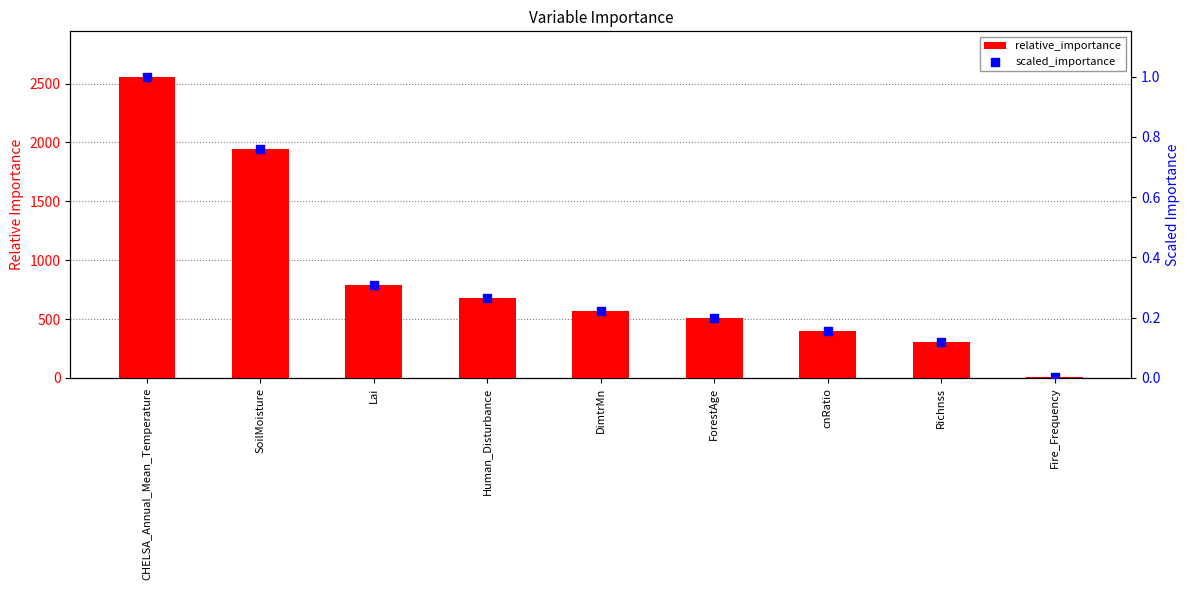

Which series reaches the maximum Y coordinate?

relative_importance